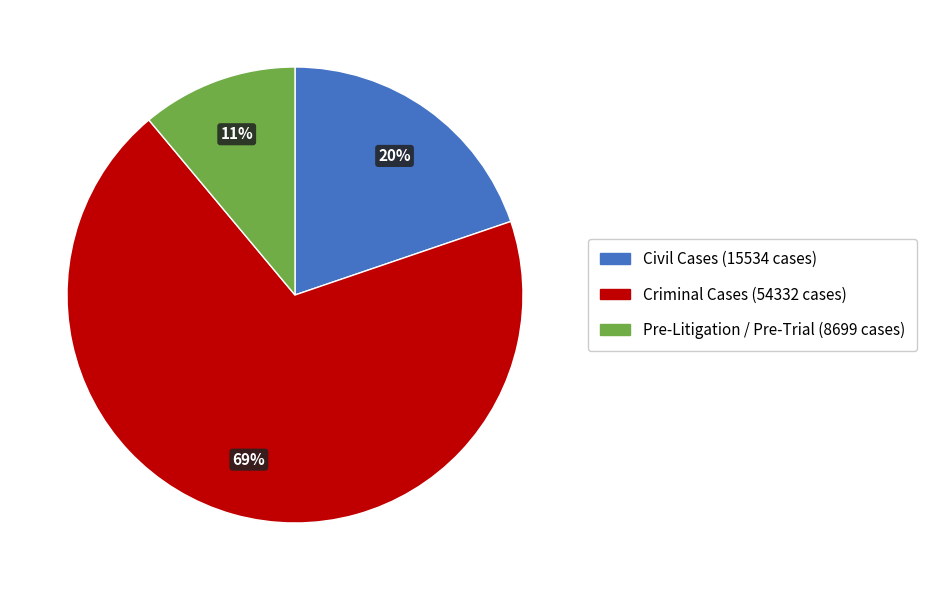

What is the smallest slice in the pie chart?

Pre-Litigation / Pre-Trial